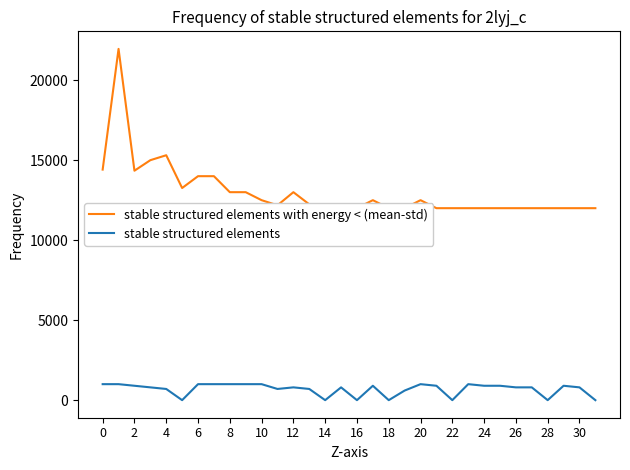

How many series are shown in this chart?

2